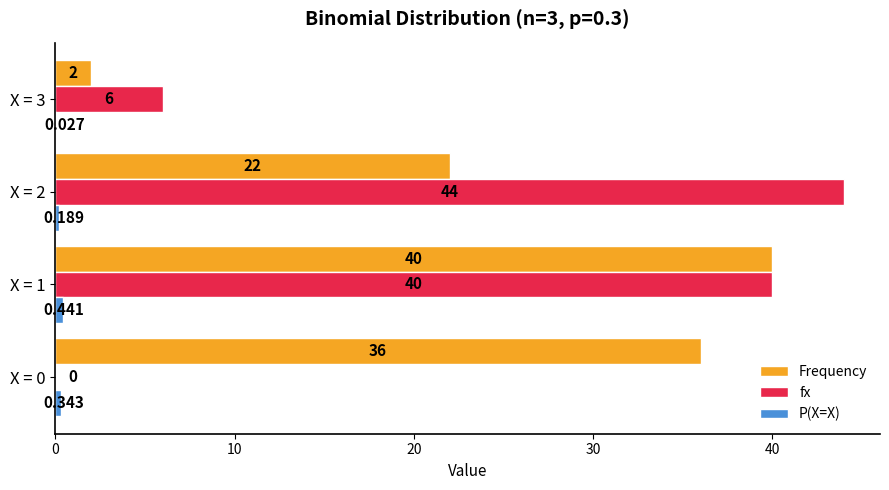

Between X = 0 and X = 3, which series saw the biggest shift?

Frequency